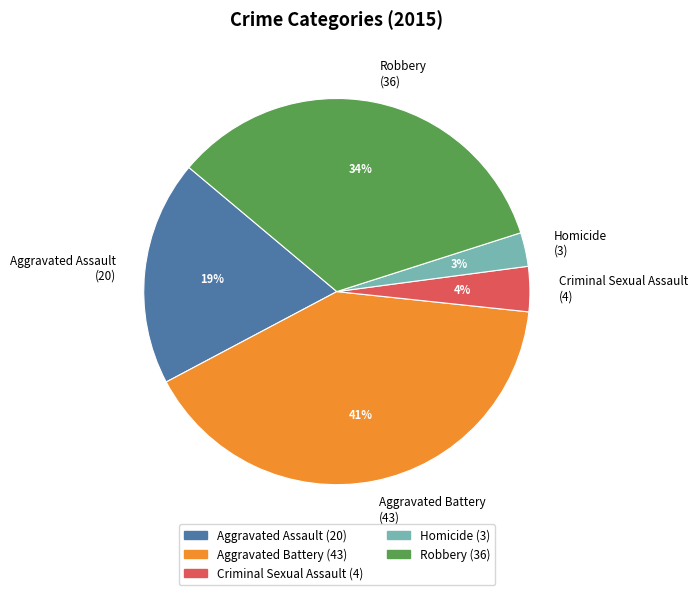

Does any single category account for the majority?

No